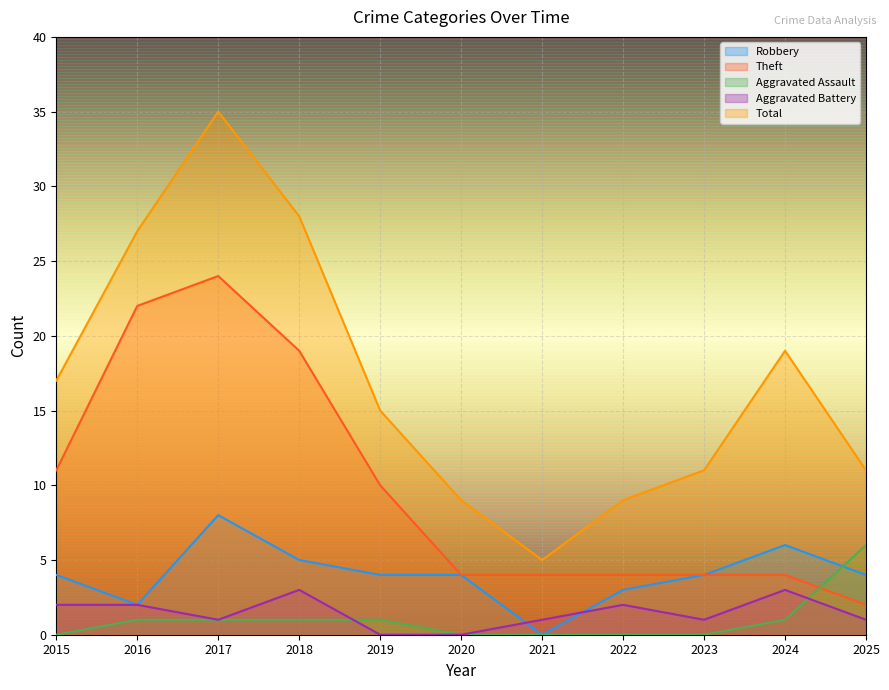

Between 2018 and 2021, which series saw the biggest shift?

Total